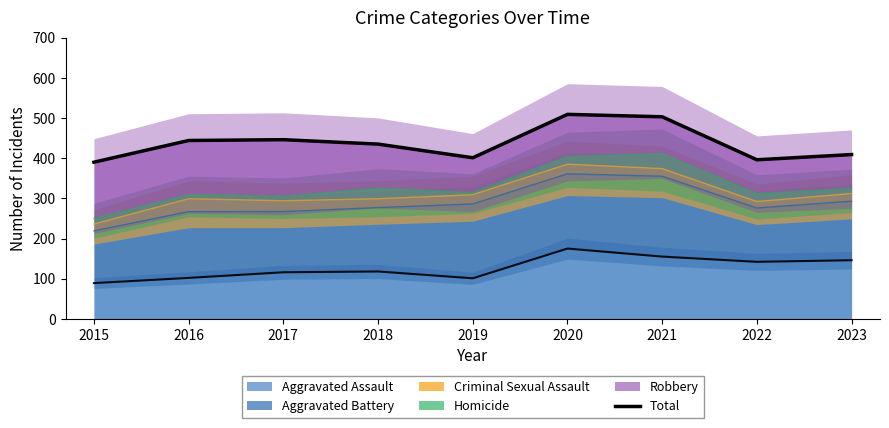

How many lines are shown in the chart?

1